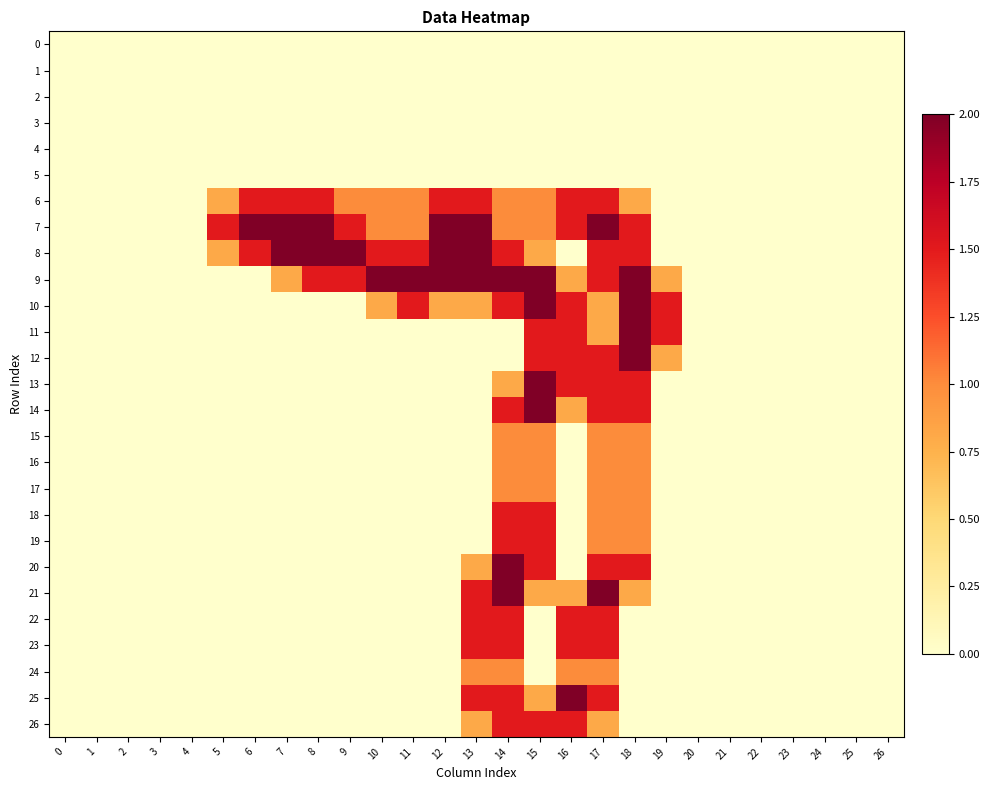

Reading left to right, what are all the values shown in this chart?

0: 0=0.0	1=0.0	2=0.0	3=0.0	4=0.0	5=0.0	6=0.0	7=0.0	8=0.0	9=0.0	10=0.0	11=0.0	12=0.0	13=0.0	14=0.0	15=0.0	16=0.0	17=0.0	18=0.0	19=0.0	20=0.0	21=0.0	22=0.0	23=0.0	24=0.0	25=0.0	26=0.0
1: 0=0.0	1=0.0	2=0.0	3=0.0	4=0.0	5=0.0	6=0.0	7=0.0	8=0.0	9=0.0	10=0.0	11=0.0	12=0.0	13=0.0	14=0.0	15=0.0	16=0.0	17=0.0	18=0.0	19=0.0	20=0.0	21=0.0	22=0.0	23=0.0	24=0.0	25=0.0	26=0.0
2: 0=0.0	1=0.0	2=0.0	3=0.0	4=0.0	5=0.0	6=0.0	7=0.0	8=0.0	9=0.0	10=0.0	11=0.0	12=0.0	13=0.0	14=0.0	15=0.0	16=0.0	17=0.0	18=0.0	19=0.0	20=0.0	21=0.0	22=0.0	23=0.0	24=0.0	25=0.0	26=0.0
3: 0=0.0	1=0.0	2=0.0	3=0.0	4=0.0	5=0.0	6=0.0	7=0.0	8=0.0	9=0.0	10=0.0	11=0.0	12=0.0	13=0.0	14=0.0	15=0.0	16=0.0	17=0.0	18=0.0	19=0.0	20=0.0	21=0.0	22=0.0	23=0.0	24=0.0	25=0.0	26=0.0
4: 0=0.0	1=0.0	2=0.0	3=0.0	4=0.0	5=0.0	6=0.0	7=0.0	8=0.0	9=0.0	10=0.0	11=0.0	12=0.0	13=0.0	14=0.0	15=0.0	16=0.0	17=0.0	18=0.0	19=0.0	20=0.0	21=0.0	22=0.0	23=0.0	24=0.0	25=0.0	26=0.0
5: 0=0.0	1=0.0	2=0.0	3=0.0	4=0.0	5=0.0	6=0.0	7=0.0	8=0.0	9=0.0	10=0.0	11=0.0	12=0.0	13=0.0	14=0.0	15=0.0	16=0.0	17=0.0	18=0.0	19=0.0	20=0.0	21=0.0	22=0.0	23=0.0	24=0.0	25=0.0	26=0.0
6: 0=0.0	1=0.0	2=0.0	3=0.0	4=0.0	5=0.8	6=1.5	7=1.5	8=1.5	9=1.0	10=1.0	11=1.0	12=1.5	13=1.5	14=1.0	15=1.0	16=1.5	17=1.5	18=0.8	19=0.0	20=0.0	21=0.0	22=0.0	23=0.0	24=0.0	25=0.0	26=0.0
7: 0=0.0	1=0.0	2=0.0	3=0.0	4=0.0	5=1.5	6=2.0	7=2.0	8=2.0	9=1.5	10=1.0	11=1.0	12=2.0	13=2.0	14=1.0	15=1.0	16=1.5	17=2.0	18=1.5	19=0.0	20=0.0	21=0.0	22=0.0	23=0.0	24=0.0	25=0.0	26=0.0
8: 0=0.0	1=0.0	2=0.0	3=0.0	4=0.0	5=0.8	6=1.5	7=2.0	8=2.0	9=2.0	10=1.5	11=1.5	12=2.0	13=2.0	14=1.5	15=0.8	16=0.0	17=1.5	18=1.5	19=0.0	20=0.0	21=0.0	22=0.0	23=0.0	24=0.0	25=0.0	26=0.0
9: 0=0.0	1=0.0	2=0.0	3=0.0	4=0.0	5=0.0	6=0.0	7=0.8	8=1.5	9=1.5	10=2.0	11=2.0	12=2.0	13=2.0	14=2.0	15=2.0	16=0.8	17=1.5	18=2.0	19=0.8	20=0.0	21=0.0	22=0.0	23=0.0	24=0.0	25=0.0	26=0.0
10: 0=0.0	1=0.0	2=0.0	3=0.0	4=0.0	5=0.0	6=0.0	7=0.0	8=0.0	9=0.0	10=0.8	11=1.5	12=0.8	13=0.8	14=1.5	15=2.0	16=1.5	17=0.8	18=2.0	19=1.5	20=0.0	21=0.0	22=0.0	23=0.0	24=0.0	25=0.0	26=0.0
11: 0=0.0	1=0.0	2=0.0	3=0.0	4=0.0	5=0.0	6=0.0	7=0.0	8=0.0	9=0.0	10=0.0	11=0.0	12=0.0	13=0.0	14=0.0	15=1.5	16=1.5	17=0.8	18=2.0	19=1.5	20=0.0	21=0.0	22=0.0	23=0.0	24=0.0	25=0.0	26=0.0
12: 0=0.0	1=0.0	2=0.0	3=0.0	4=0.0	5=0.0	6=0.0	7=0.0	8=0.0	9=0.0	10=0.0	11=0.0	12=0.0	13=0.0	14=0.0	15=1.5	16=1.5	17=1.5	18=2.0	19=0.8	20=0.0	21=0.0	22=0.0	23=0.0	24=0.0	25=0.0	26=0.0
13: 0=0.0	1=0.0	2=0.0	3=0.0	4=0.0	5=0.0	6=0.0	7=0.0	8=0.0	9=0.0	10=0.0	11=0.0	12=0.0	13=0.0	14=0.8	15=2.0	16=1.5	17=1.5	18=1.5	19=0.0	20=0.0	21=0.0	22=0.0	23=0.0	24=0.0	25=0.0	26=0.0
14: 0=0.0	1=0.0	2=0.0	3=0.0	4=0.0	5=0.0	6=0.0	7=0.0	8=0.0	9=0.0	10=0.0	11=0.0	12=0.0	13=0.0	14=1.5	15=2.0	16=0.8	17=1.5	18=1.5	19=0.0	20=0.0	21=0.0	22=0.0	23=0.0	24=0.0	25=0.0	26=0.0
15: 0=0.0	1=0.0	2=0.0	3=0.0	4=0.0	5=0.0	6=0.0	7=0.0	8=0.0	9=0.0	10=0.0	11=0.0	12=0.0	13=0.0	14=1.0	15=1.0	16=0.0	17=1.0	18=1.0	19=0.0	20=0.0	21=0.0	22=0.0	23=0.0	24=0.0	25=0.0	26=0.0
16: 0=0.0	1=0.0	2=0.0	3=0.0	4=0.0	5=0.0	6=0.0	7=0.0	8=0.0	9=0.0	10=0.0	11=0.0	12=0.0	13=0.0	14=1.0	15=1.0	16=0.0	17=1.0	18=1.0	19=0.0	20=0.0	21=0.0	22=0.0	23=0.0	24=0.0	25=0.0	26=0.0
17: 0=0.0	1=0.0	2=0.0	3=0.0	4=0.0	5=0.0	6=0.0	7=0.0	8=0.0	9=0.0	10=0.0	11=0.0	12=0.0	13=0.0	14=1.0	15=1.0	16=0.0	17=1.0	18=1.0	19=0.0	20=0.0	21=0.0	22=0.0	23=0.0	24=0.0	25=0.0	26=0.0
18: 0=0.0	1=0.0	2=0.0	3=0.0	4=0.0	5=0.0	6=0.0	7=0.0	8=0.0	9=0.0	10=0.0	11=0.0	12=0.0	13=0.0	14=1.5	15=1.5	16=0.0	17=1.0	18=1.0	19=0.0	20=0.0	21=0.0	22=0.0	23=0.0	24=0.0	25=0.0	26=0.0
19: 0=0.0	1=0.0	2=0.0	3=0.0	4=0.0	5=0.0	6=0.0	7=0.0	8=0.0	9=0.0	10=0.0	11=0.0	12=0.0	13=0.0	14=1.5	15=1.5	16=0.0	17=1.0	18=1.0	19=0.0	20=0.0	21=0.0	22=0.0	23=0.0	24=0.0	25=0.0	26=0.0
20: 0=0.0	1=0.0	2=0.0	3=0.0	4=0.0	5=0.0	6=0.0	7=0.0	8=0.0	9=0.0	10=0.0	11=0.0	12=0.0	13=0.8	14=2.0	15=1.5	16=0.0	17=1.5	18=1.5	19=0.0	20=0.0	21=0.0	22=0.0	23=0.0	24=0.0	25=0.0	26=0.0
21: 0=0.0	1=0.0	2=0.0	3=0.0	4=0.0	5=0.0	6=0.0	7=0.0	8=0.0	9=0.0	10=0.0	11=0.0	12=0.0	13=1.5	14=2.0	15=0.8	16=0.8	17=2.0	18=0.8	19=0.0	20=0.0	21=0.0	22=0.0	23=0.0	24=0.0	25=0.0	26=0.0
22: 0=0.0	1=0.0	2=0.0	3=0.0	4=0.0	5=0.0	6=0.0	7=0.0	8=0.0	9=0.0	10=0.0	11=0.0	12=0.0	13=1.5	14=1.5	15=0.0	16=1.5	17=1.5	18=0.0	19=0.0	20=0.0	21=0.0	22=0.0	23=0.0	24=0.0	25=0.0	26=0.0
23: 0=0.0	1=0.0	2=0.0	3=0.0	4=0.0	5=0.0	6=0.0	7=0.0	8=0.0	9=0.0	10=0.0	11=0.0	12=0.0	13=1.5	14=1.5	15=0.0	16=1.5	17=1.5	18=0.0	19=0.0	20=0.0	21=0.0	22=0.0	23=0.0	24=0.0	25=0.0	26=0.0
24: 0=0.0	1=0.0	2=0.0	3=0.0	4=0.0	5=0.0	6=0.0	7=0.0	8=0.0	9=0.0	10=0.0	11=0.0	12=0.0	13=1.0	14=1.0	15=0.0	16=1.0	17=1.0	18=0.0	19=0.0	20=0.0	21=0.0	22=0.0	23=0.0	24=0.0	25=0.0	26=0.0
25: 0=0.0	1=0.0	2=0.0	3=0.0	4=0.0	5=0.0	6=0.0	7=0.0	8=0.0	9=0.0	10=0.0	11=0.0	12=0.0	13=1.5	14=1.5	15=0.8	16=2.0	17=1.5	18=0.0	19=0.0	20=0.0	21=0.0	22=0.0	23=0.0	24=0.0	25=0.0	26=0.0
26: 0=0.0	1=0.0	2=0.0	3=0.0	4=0.0	5=0.0	6=0.0	7=0.0	8=0.0	9=0.0	10=0.0	11=0.0	12=0.0	13=0.8	14=1.5	15=1.5	16=1.5	17=0.8	18=0.0	19=0.0	20=0.0	21=0.0	22=0.0	23=0.0	24=0.0	25=0.0	26=0.0